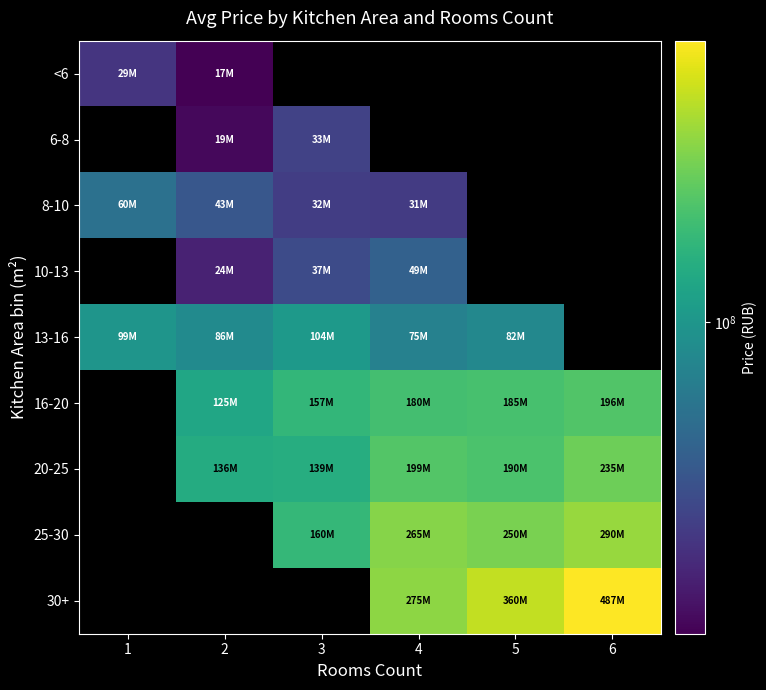

Where does the 20-25 series first go above 139000000?

4